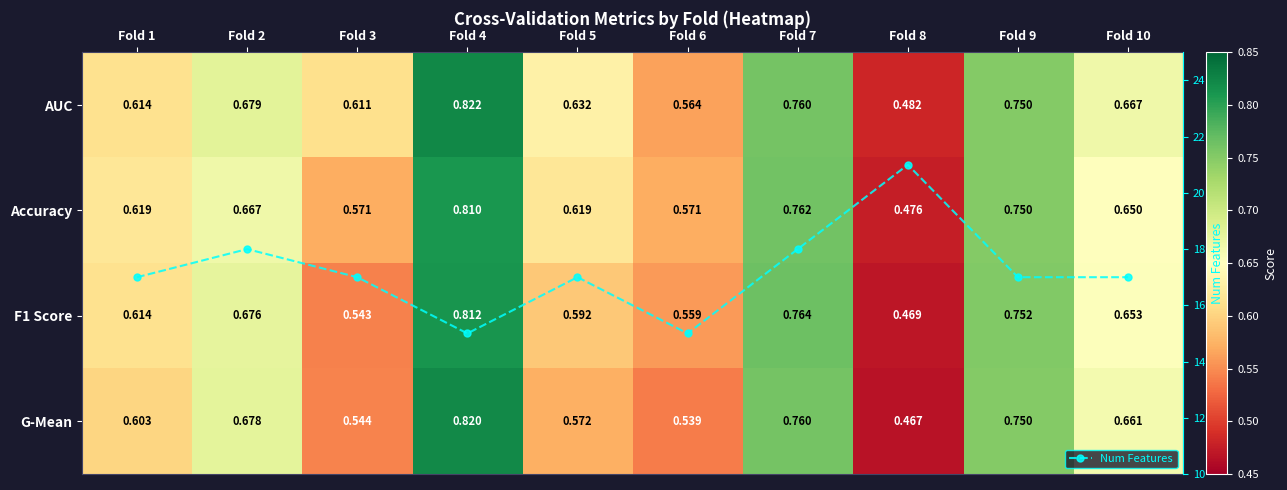

True or false: Num Features has more than 2 interior local peaks.

True